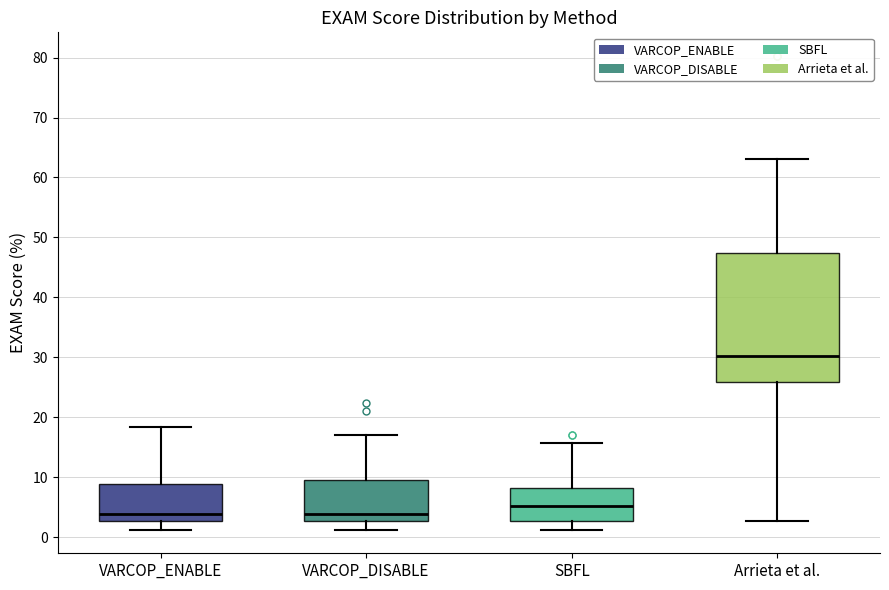

Reading left to right, transcribe this box plot: for each box, give where its median line is, the range the box spans, and where its two whiskers end, as read against the y-axis. The values are not printed on the chart, so give them approximately, as read against the axis.

VARCOP_ENABLE: median 4, box 3 to 9, whiskers 1 to 18
VARCOP_DISABLE: median 4, box 3 to 10, whiskers 1 to 17
SBFL: median 5, box 3 to 8, whiskers 1 to 16
Arrieta et al.: median 30, box 26 to 47, whiskers 3 to 63